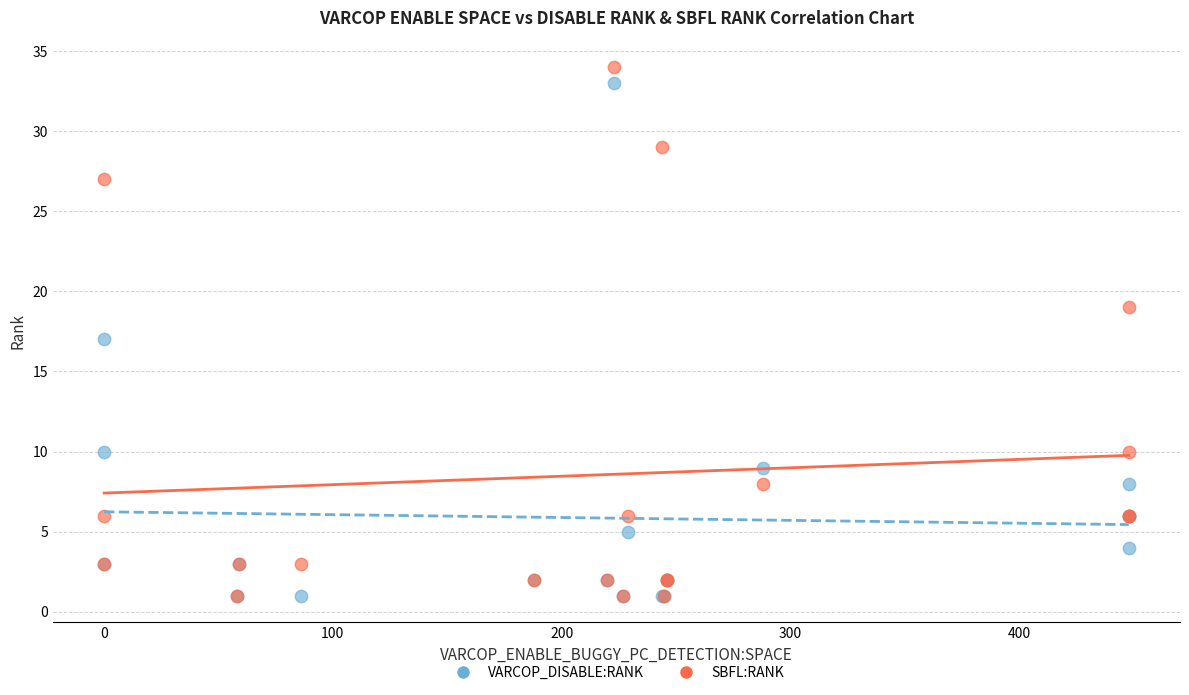

What are all the series names shown in the legend?

VARCOP_DISABLE:RANK, SBFL:RANK